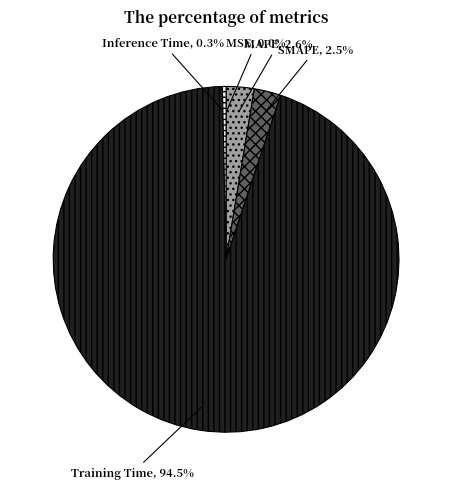

Which category has the biggest portion of the pie?

Training Time